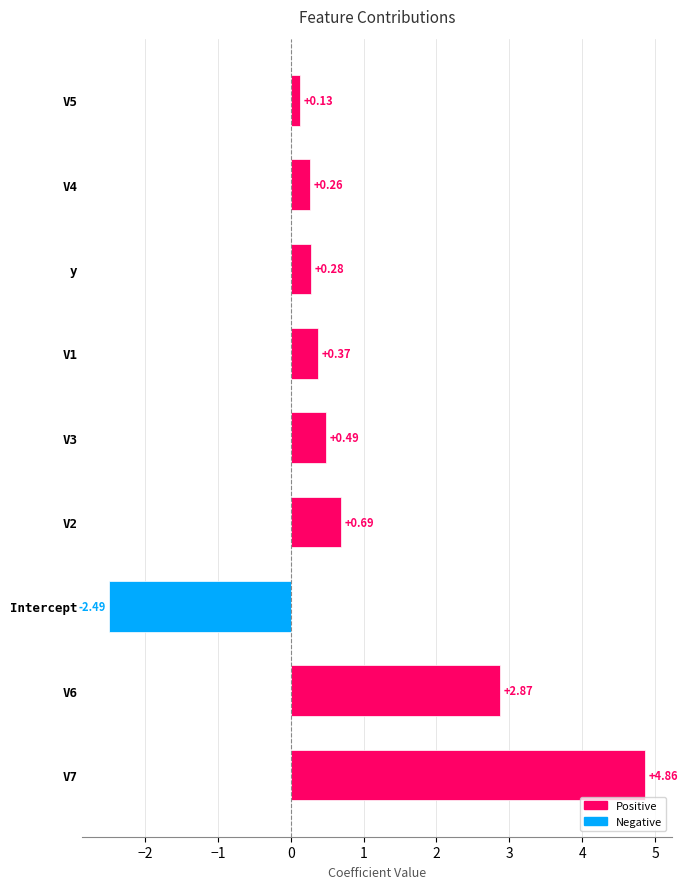

Which has a higher value, V2 or Intercept?

V2